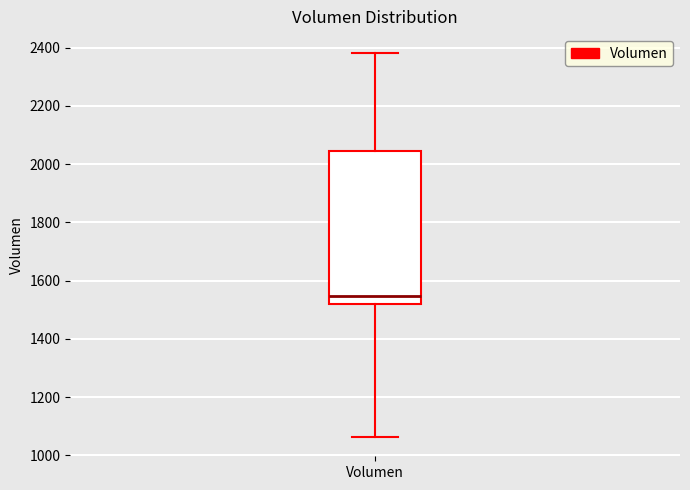

Where is the lower edge of the box for Volumen on the y-axis? The values are not printed on the chart, so give them approximately, as read against the axis.

1520